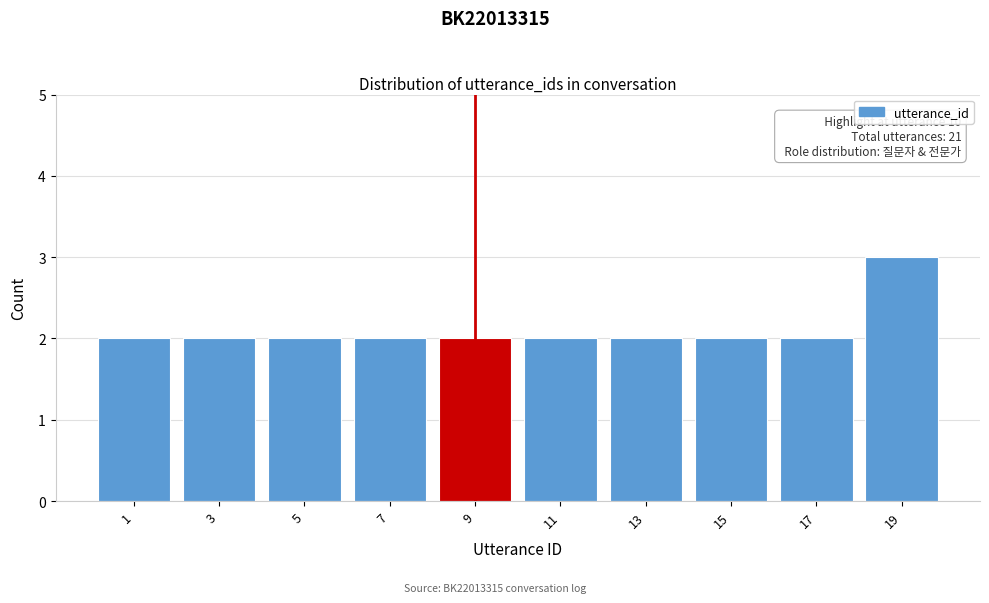

Reading left to right, extract all data points from this chart.

1=2	3=2	5=2	7=2	9=2	11=2	13=2	15=2	17=2	19=3